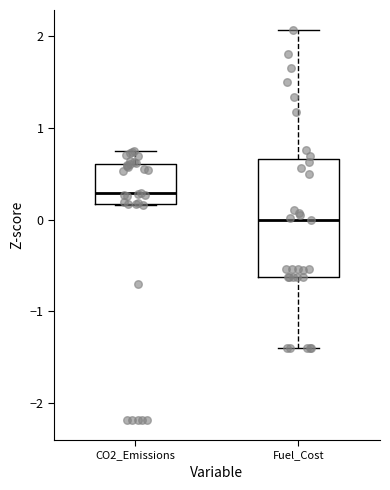

Reading left to right, read every box against the y-axis: the position of its median line, the range the box covers, and the ends of its whiskers. The values are not printed on the chart, so give them approximately, as read against the axis.

CO2_Emissions: median 0.3, box 0.2 to 0.6, whiskers 0.2 to 0.7
Fuel_Cost: median 0.0, box -0.6 to 0.7, whiskers -1.4 to 2.1